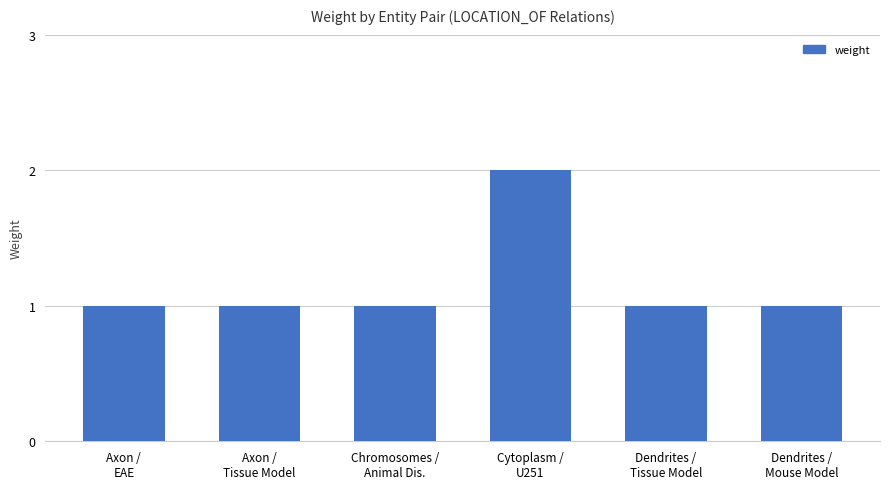

What position from the left is Cytoplasm /
U251?

4